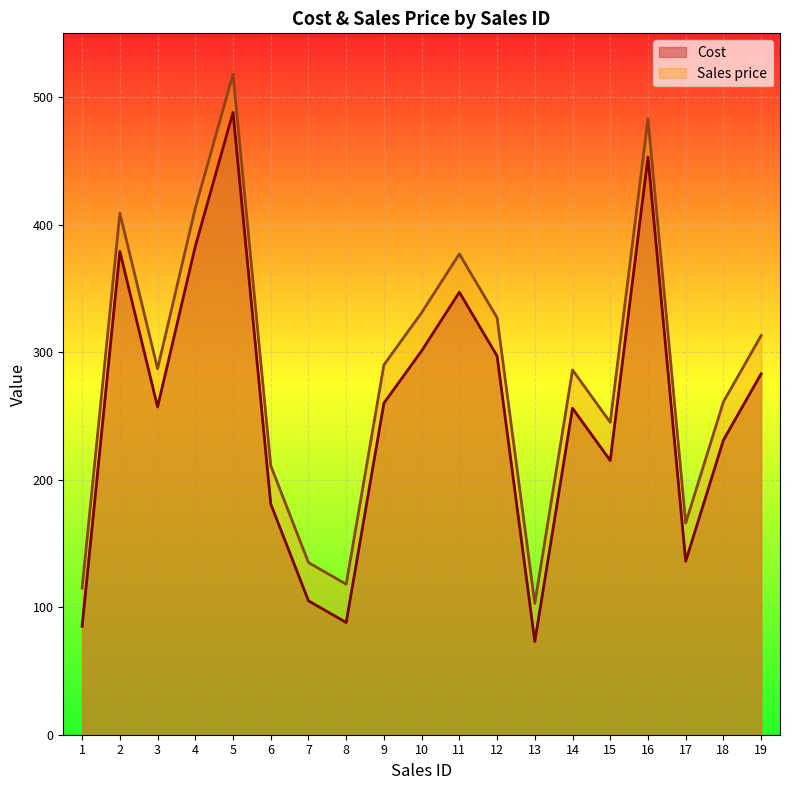

True or false: Cost has more than 0 interior local peaks.

True